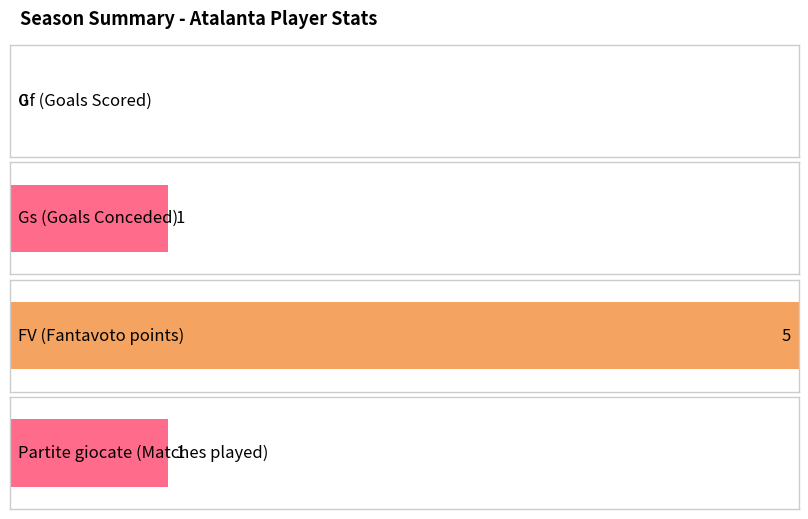

What is the maximum value for Gs?

1